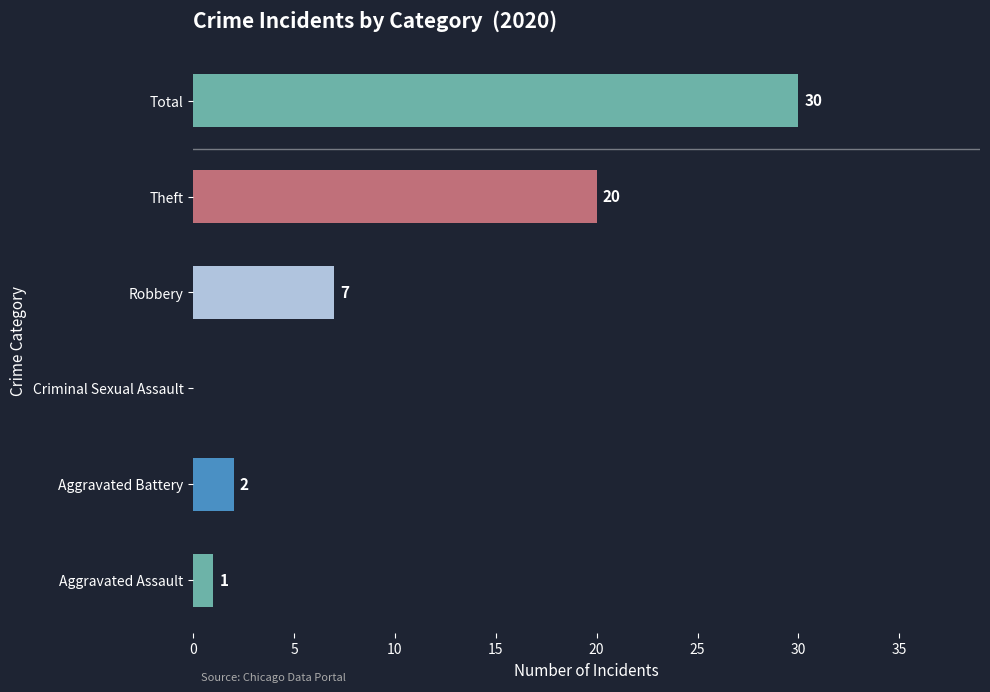

Between Aggravated Assault and Theft, which is larger?

Theft